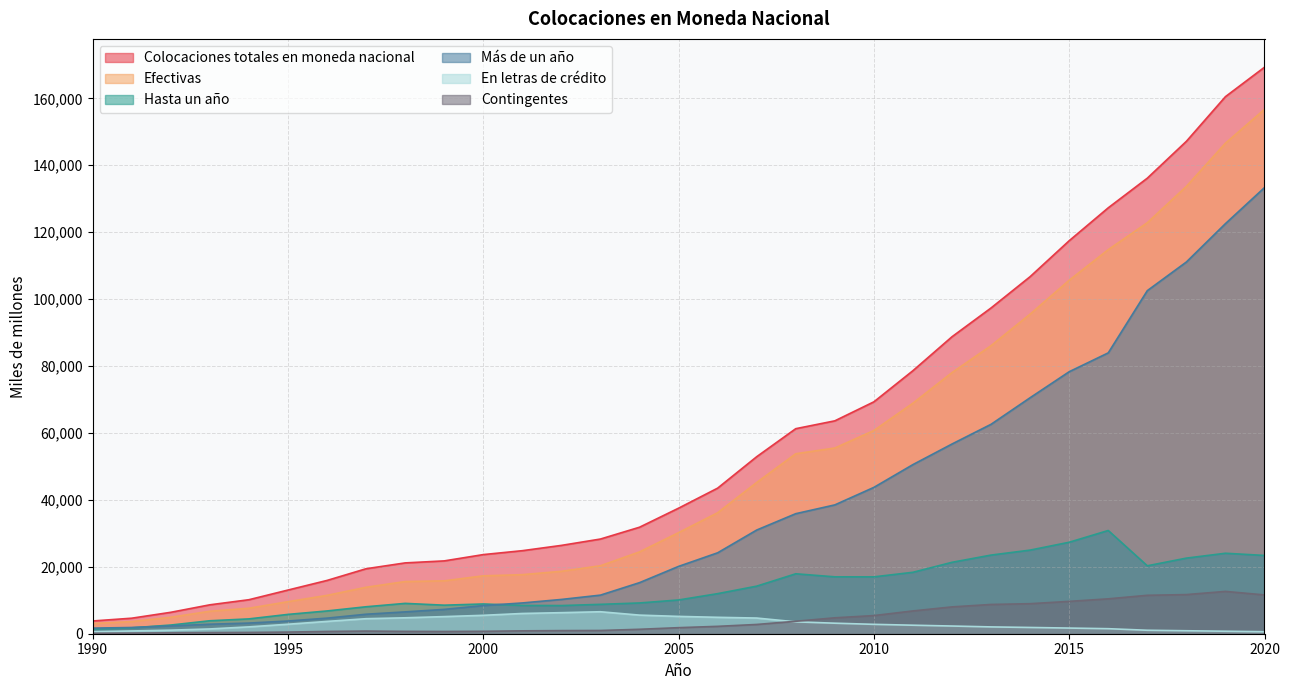

Reading left to right, transcribe all the data shown in this chart.

Colocaciones totales en moneda nacional: 1990=3809	1991=4639	1992=6401	1993=8639	1994=10162	1995=13049	1996=15923	1997=19419	1998=21164	1999=21763	2000=23646	2001=24815	2002=26396	2003=28296	2004=31826	2005=37519	2006=43507	2007=52901	2008=61276	2009=63618	2010=69300	2011=78612	2012=88752	2013=97357	2014=106709	2015=117445	2016=127283	2017=136138	2018=147153	2019=160497	2020=169296
Efectivas: 1990=3062	1991=3620	1992=4921	1993=6716	1994=7613	1995=9574	1996=11460	1997=13882	1998=15591	1999=15802	2000=17300	2001=17653	2002=18654	2003=20313	2004=24455	2005=30205	2006=36157	2007=45202	2008=53786	2009=55500	2010=60727	2011=68903	2012=78038	2013=86088	2014=95517	2015=105631	2016=114781	2017=122827	2018=133680	2019=146594	2020=156712
Hasta un año: 1990=1393	1991=1757	1992=2593	1993=3874	1994=4431	1995=5775	1996=6803	1997=8057	1998=9065	1999=8530	2000=8889	2001=8457	2002=8412	2003=8778	2004=9193	2005=10085	2006=11976	2007=14216	2008=17912	2009=17000	2010=16994	2011=18357	2012=21342	2013=23501	2014=24988	2015=27335	2016=30849	2017=20301	2018=22594	2019=24047	2020=23391
Más de un año: 1990=1669	1991=1863	1992=2328	1993=2842	1994=3182	1995=3799	1996=4657	1997=5825	1998=6526	1999=7272	2000=8411	2001=9196	2002=10242	2003=11535	2004=15262	2005=20120	2006=24181	2007=30986	2008=35874	2009=38500	2010=43733	2011=50546	2012=56696	2013=62587	2014=70529	2015=78296	2016=83932	2017=102526	2018=111087	2019=122548	2020=133322
En letras de crédito: 1990=602	1991=826	1992=1065	1993=1427	1994=2049	1995=2833	1996=3677	1997=4490	1998=4758	1999=5117	2000=5500	2001=6049	2002=6291	2003=6567	2004=5559	2005=5179	2006=4903	2007=4683	2008=3548	2009=3146	2010=2803	2011=2543	2012=2297	2013=2036	2014=1870	2015=1690	2016=1502	2017=1035	2018=888	2019=743	2020=597
Contingentes: 1990=145	1991=193	1992=275	1993=339	1994=384	1995=489	1996=680	1997=792	1998=697	1999=669	2000=722	2001=860	2002=931	2003=967	2004=1324	2005=1808	2006=2205	2007=2767	2008=3719	2009=4754	2010=5422	2011=6809	2012=8017	2013=8744	2014=8975	2015=9666	2016=10425	2017=11482	2018=11693	2019=12644	2020=11594